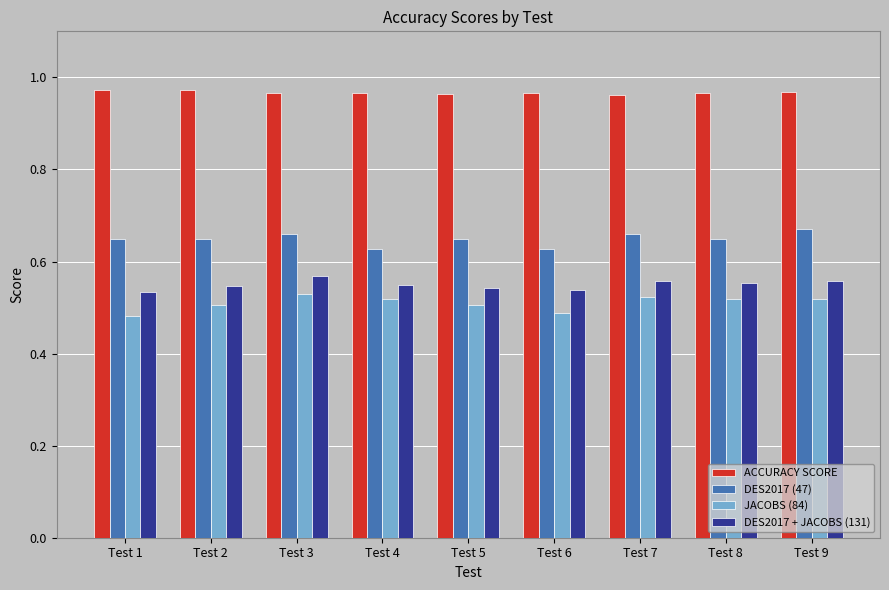

Count the DES2017 + JACOBS (131) values in the range 0 to 1.

9